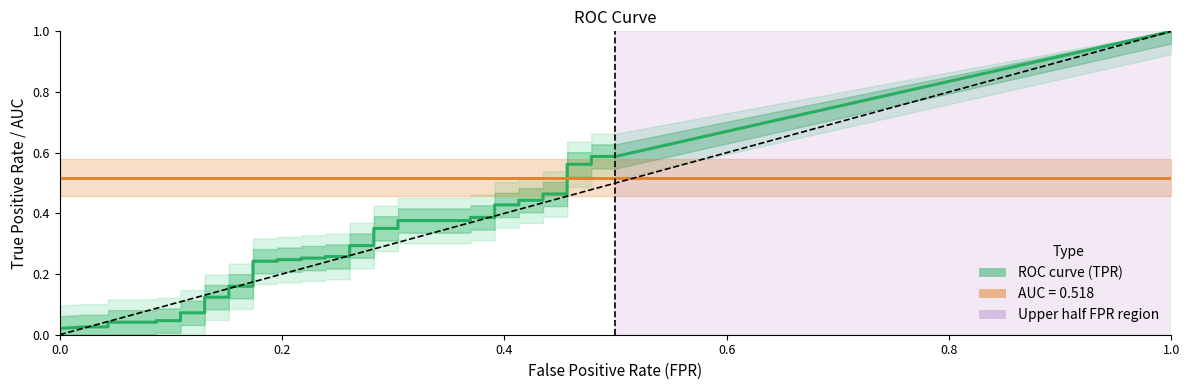

Reading left to right, what are all the values shown in this chart?

fpr: fpr=0.0	tpr=0.0	2=0.0	3=0.0	4=0.0	5=0.1	6=0.1	7=0.1	8=0.1	9=0.1	10=0.1	11=0.2	12=0.2	13=0.2	14=0.2	15=0.2	16=0.2	17=0.2	18=0.2	19=0.2	20=0.2	21=0.3	22=0.3	23=0.3	24=0.3	25=0.3	26=0.3	27=0.4	28=0.4	29=0.4	30=0.4	31=0.4	32=0.4	33=0.4	34=0.4	35=0.5	36=0.5	37=0.5	38=0.5	39=0.5
tpr: fpr=0.0	tpr=0.0	2=0.0	3=0.0	4=0.0	5=0.0	6=0.0	7=0.0	8=0.1	9=0.1	10=0.1	11=0.1	12=0.2	13=0.2	14=0.2	15=0.2	16=0.2	17=0.2	18=0.3	19=0.3	20=0.3	21=0.3	22=0.3	23=0.3	24=0.4	25=0.4	26=0.4	27=0.4	28=0.4	29=0.4	30=0.4	31=0.4	32=0.4	33=0.4	34=0.5	35=0.5	36=0.6	37=0.6	38=0.6	39=0.6